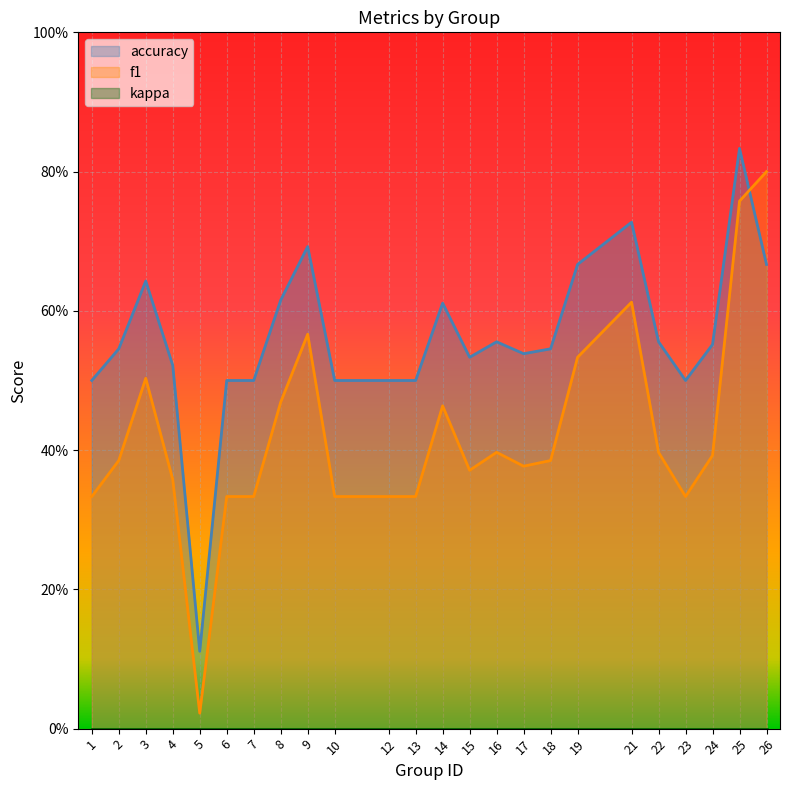

Where is f1 nearest to the value 0?

5